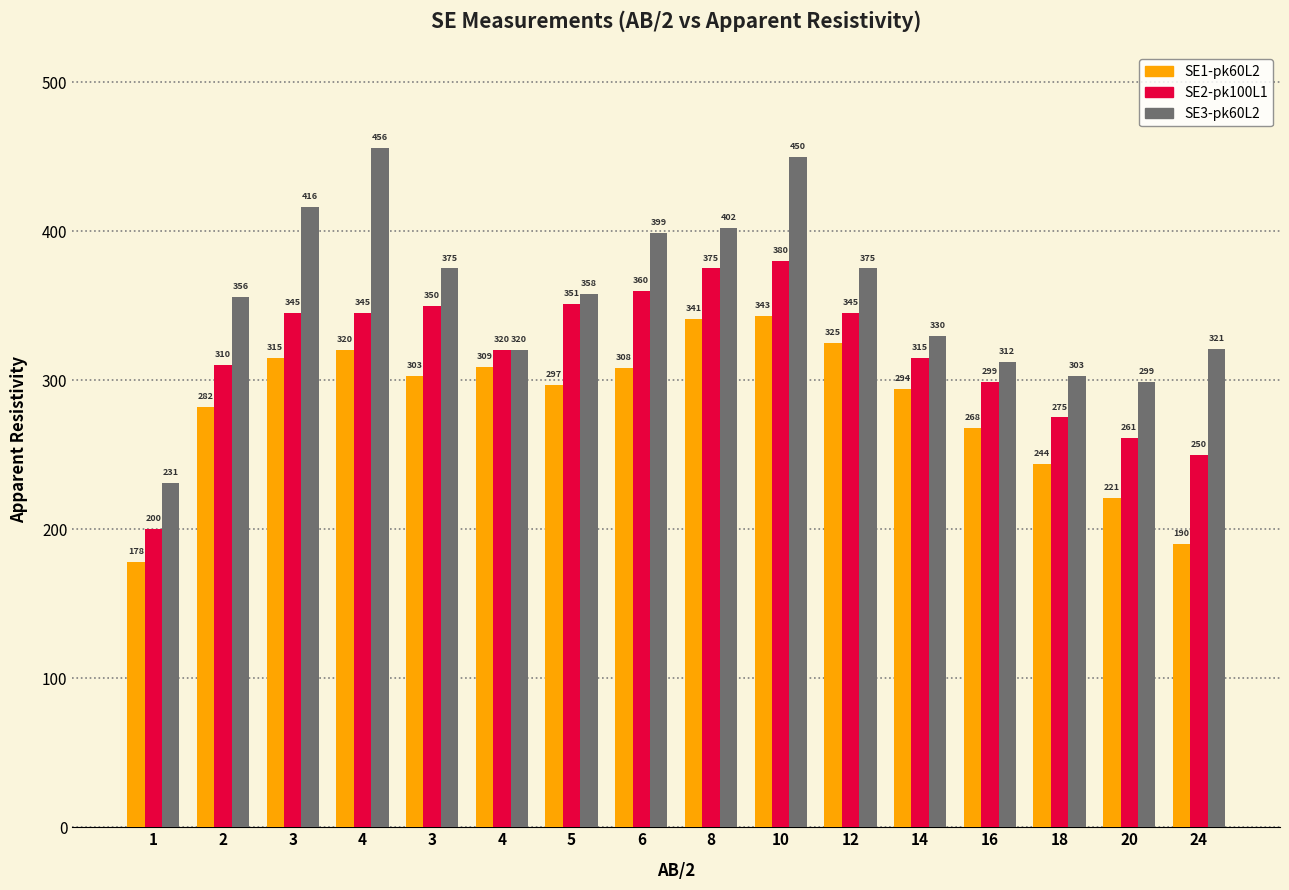

The SE1-pk60L2 series shows 178 at 1. True or false?

True